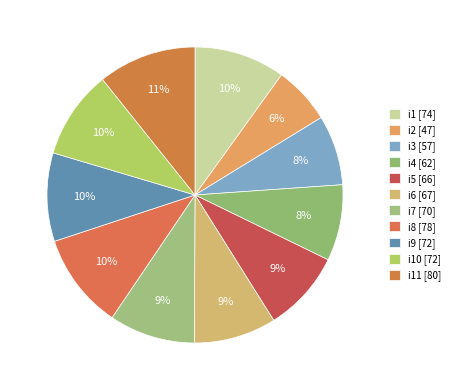

Rank the categories by value from highest to lowest.

i11, i8, i1, i9, i10, i7, i6, i5, i4, i3, i2